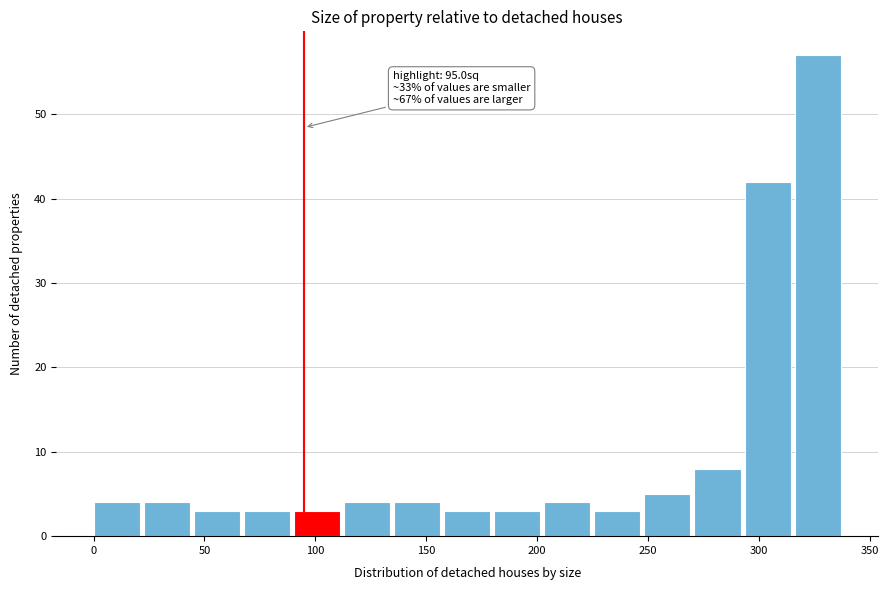

Over which range of the x-axis is the bar tallest?

315 to 340